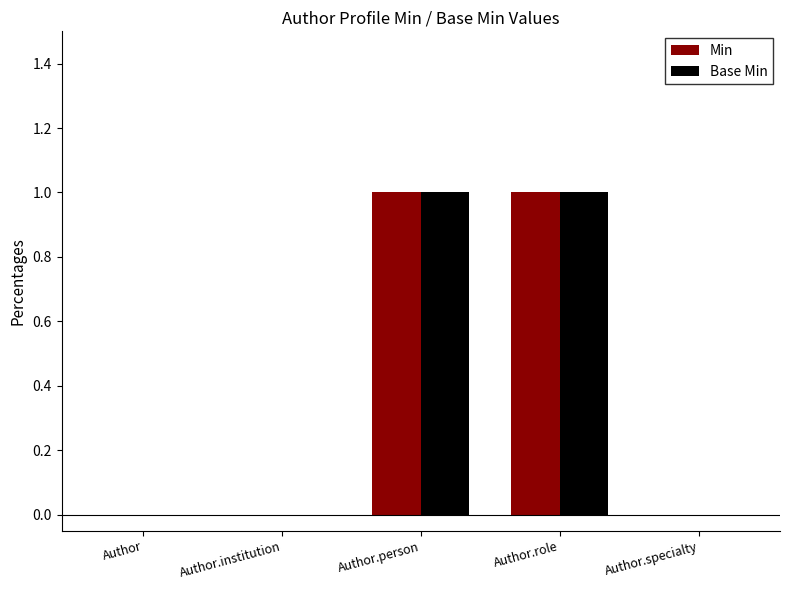

True or false: Base Min has a value of 0 at Author.

True